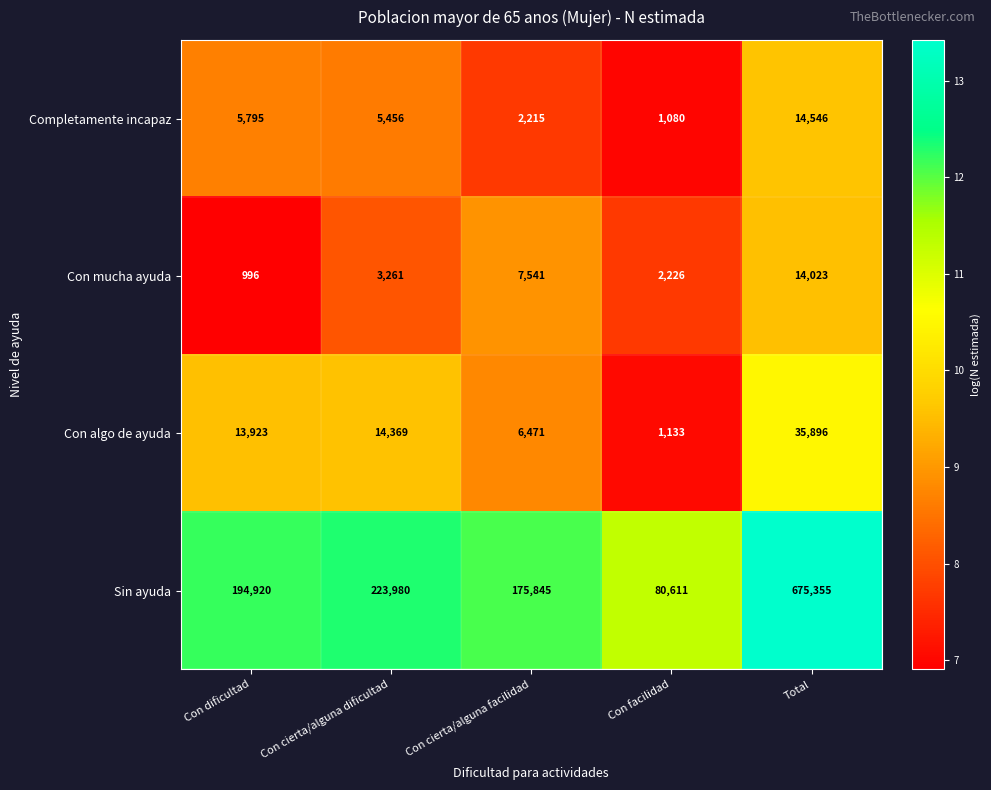

Reading left to right, transcribe all the data shown in this chart.

Completamente incapaz: Con dificultad=5795	Con cierta/alguna dificultad=5456	Con cierta/alguna facilidad=2215	Con facilidad=1080	Total=14546
Con mucha ayuda: Con dificultad=996	Con cierta/alguna dificultad=3261	Con cierta/alguna facilidad=7541	Con facilidad=2226	Total=14023
Con algo de ayuda: Con dificultad=13923	Con cierta/alguna dificultad=14369	Con cierta/alguna facilidad=6471	Con facilidad=1133	Total=35896
Sin ayuda: Con dificultad=194920	Con cierta/alguna dificultad=223980	Con cierta/alguna facilidad=175845	Con facilidad=80611	Total=675355